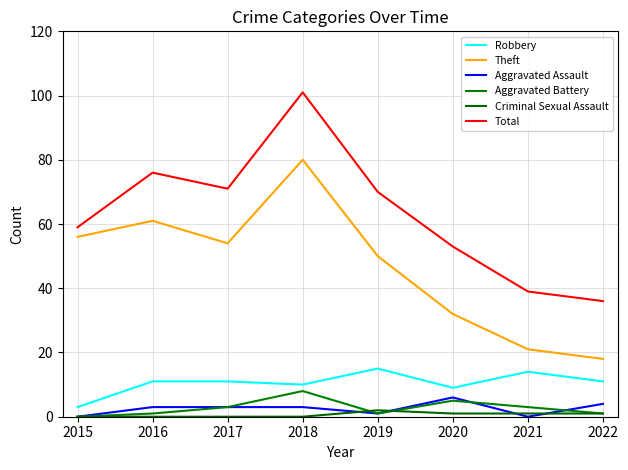

The value of Theft at 2020 is 12. True or false?

False